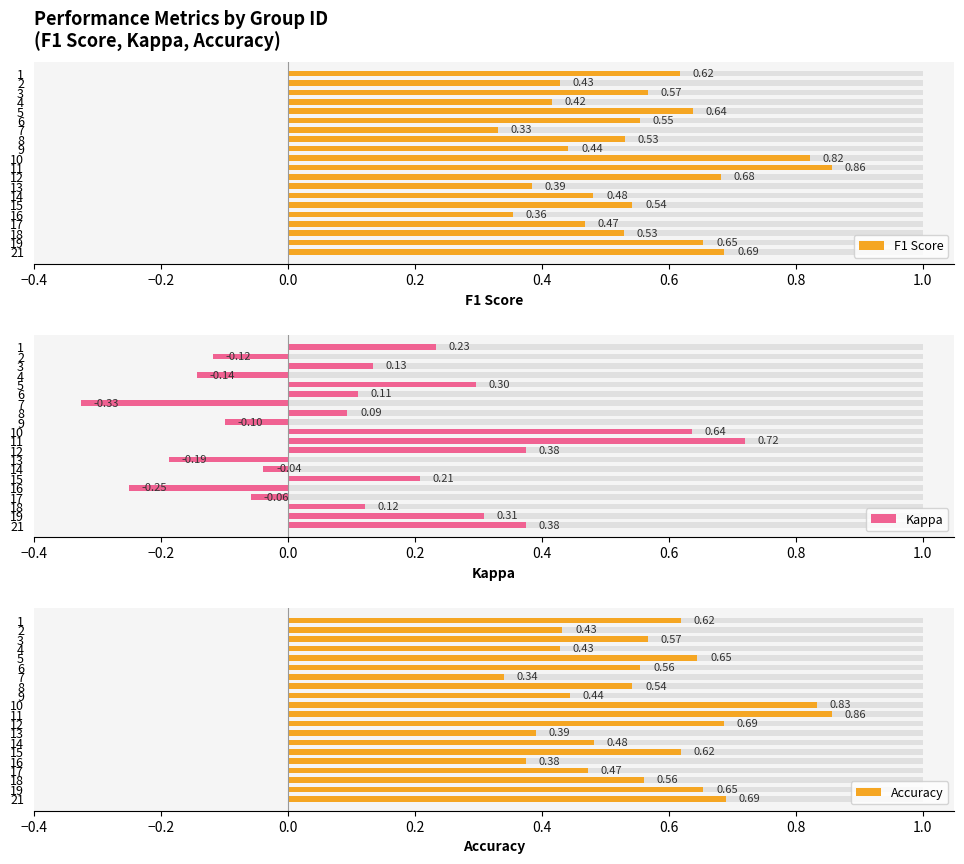

Which series changed the most between 14 and 18?

Kappa